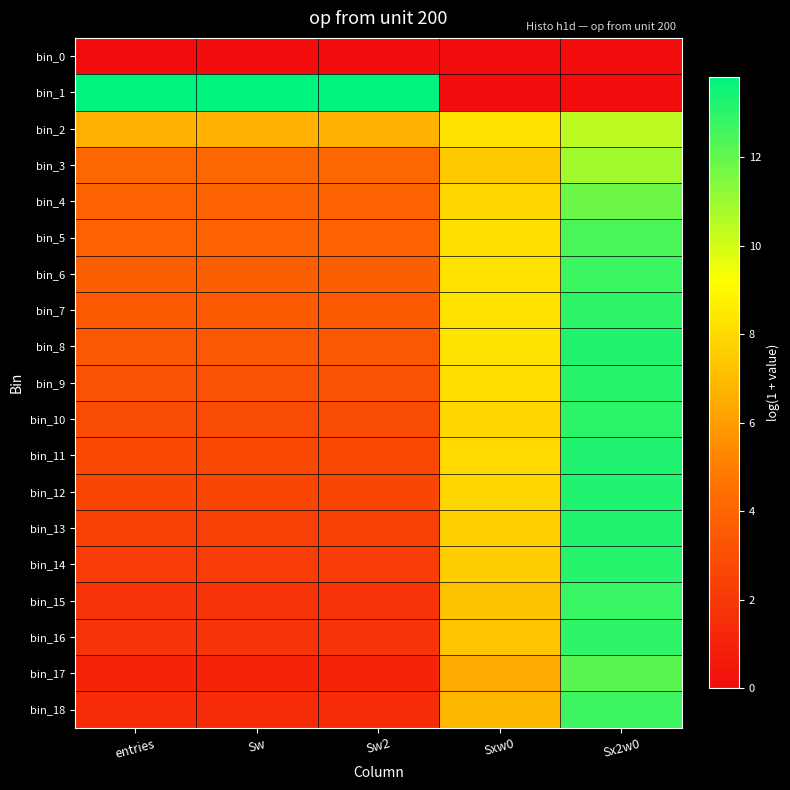

Reading right to left, transcribe all the data shown in this chart.

bin_0: Sx2w0=0.0	Sxw0=0.0	Sw2=0.0	Sw=0.0	entries=0.0
bin_1: Sx2w0=0.0	Sxw0=0.0	Sw2=13.8	Sw=13.8	entries=13.8
bin_2: Sx2w0=10.4	Sxw0=8.2	Sw2=6.7	Sw=6.7	entries=6.7
bin_3: Sx2w0=10.9	Sxw0=7.5	Sw2=4.1	Sw=4.1	entries=4.1
bin_4: Sx2w0=11.8	Sxw0=7.9	Sw2=4.0	Sw=4.0	entries=4.0
bin_5: Sx2w0=12.4	Sxw0=8.2	Sw2=3.9	Sw=3.9	entries=3.9
bin_6: Sx2w0=12.7	Sxw0=8.2	Sw2=3.8	Sw=3.8	entries=3.8
bin_7: Sx2w0=13.0	Sxw0=8.3	Sw2=3.6	Sw=3.6	entries=3.6
bin_8: Sx2w0=13.2	Sxw0=8.3	Sw2=3.4	Sw=3.4	entries=3.4
bin_9: Sx2w0=13.1	Sxw0=8.1	Sw2=3.1	Sw=3.1	entries=3.1
bin_10: Sx2w0=13.0	Sxw0=7.9	Sw2=2.8	Sw=2.8	entries=2.8
bin_11: Sx2w0=13.2	Sxw0=8.0	Sw2=2.8	Sw=2.8	entries=2.8
bin_12: Sx2w0=13.2	Sxw0=7.9	Sw2=2.6	Sw=2.6	entries=2.6
bin_13: Sx2w0=13.2	Sxw0=7.7	Sw2=2.4	Sw=2.4	entries=2.4
bin_14: Sx2w0=13.1	Sxw0=7.6	Sw2=2.2	Sw=2.2	entries=2.2
bin_15: Sx2w0=12.8	Sxw0=7.2	Sw2=1.8	Sw=1.8	entries=1.8
bin_16: Sx2w0=13.0	Sxw0=7.3	Sw2=1.8	Sw=1.8	entries=1.8
bin_17: Sx2w0=12.2	Sxw0=6.4	Sw2=1.1	Sw=1.1	entries=1.1
bin_18: Sx2w0=12.7	Sxw0=6.9	Sw2=1.4	Sw=1.4	entries=1.4